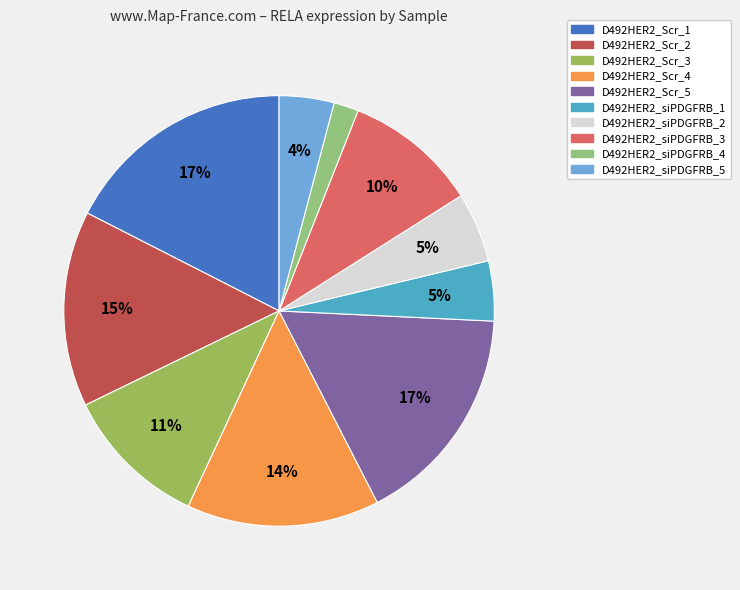

Which category has the biggest portion of the pie?

D492HER2_Scr_1